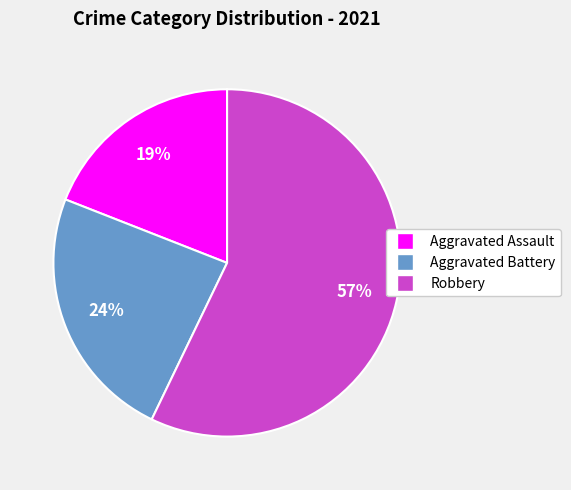

Count the number of slices in the pie.

3